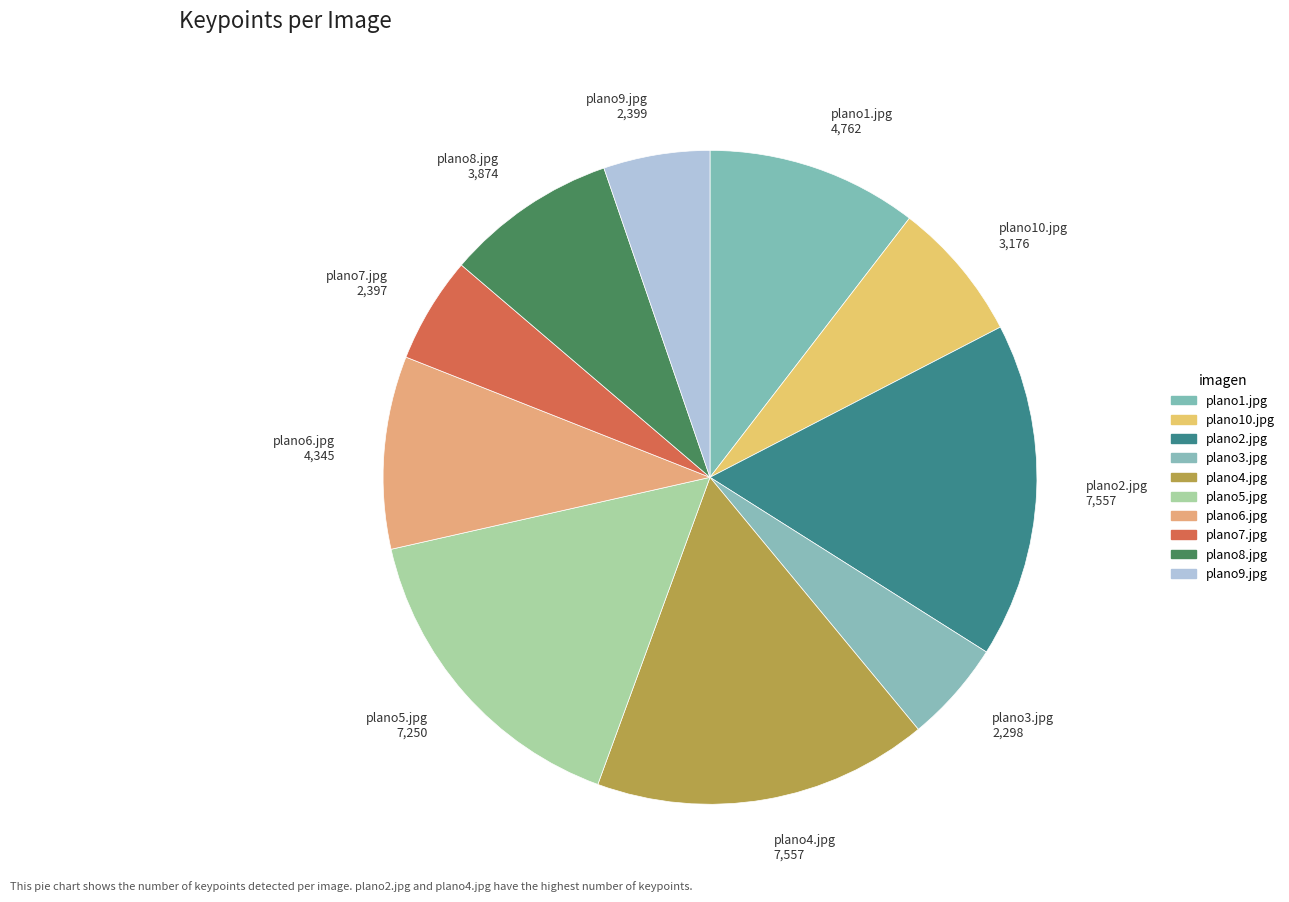

Approximately how many times larger is the value at plano3.jpg 2,298 compared to plano1.jpg 4,762?

0.5